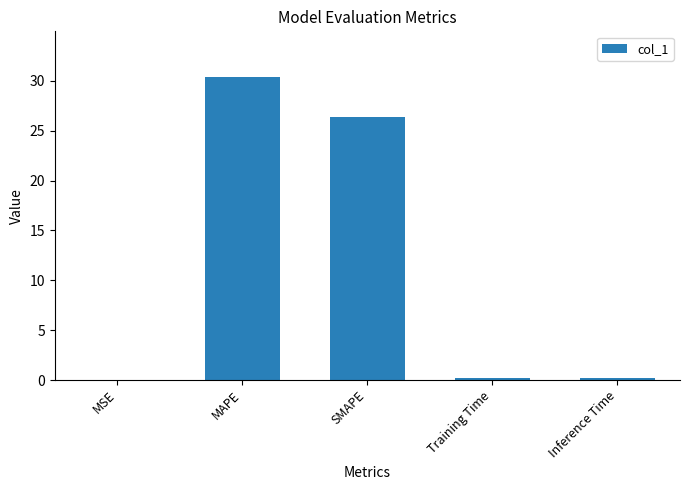

What is the approximate value at Inference Time?

0.2